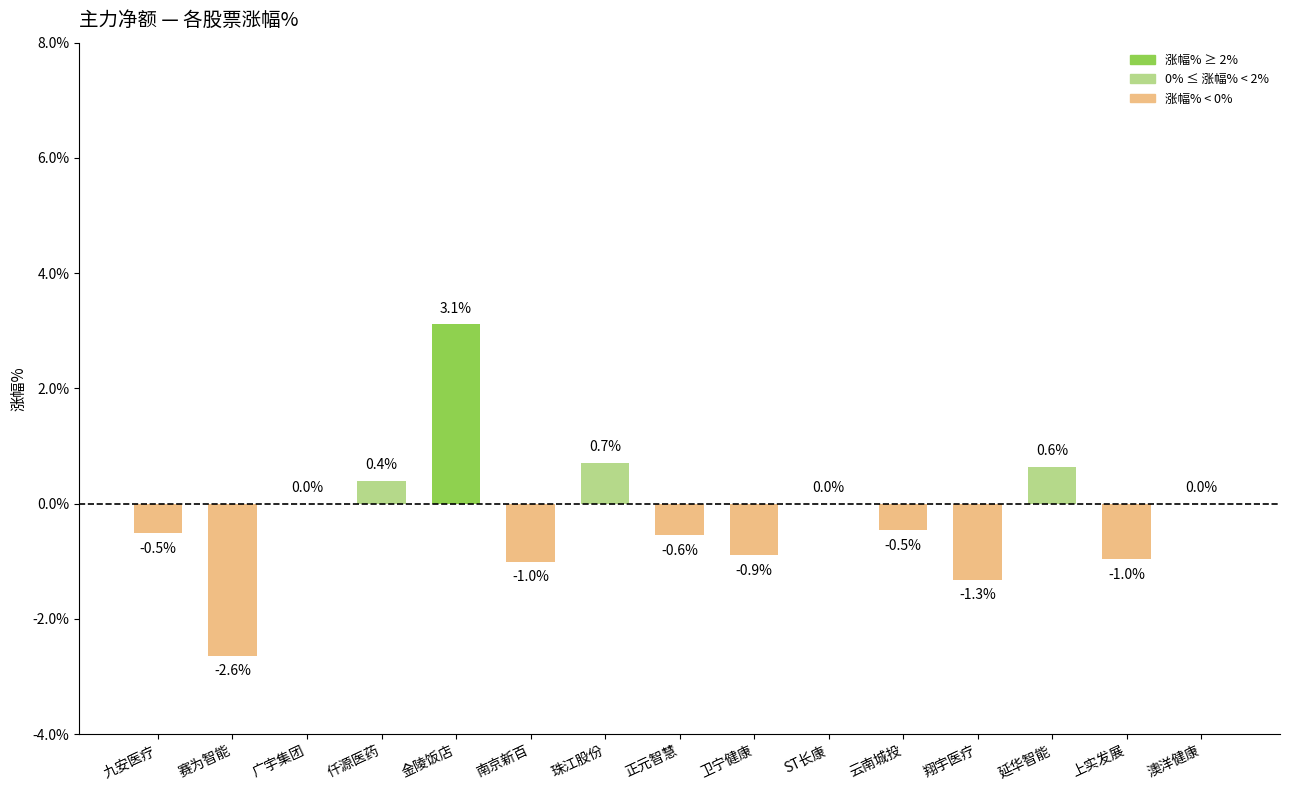

What is the approximate value at 云南城投?

-0.5